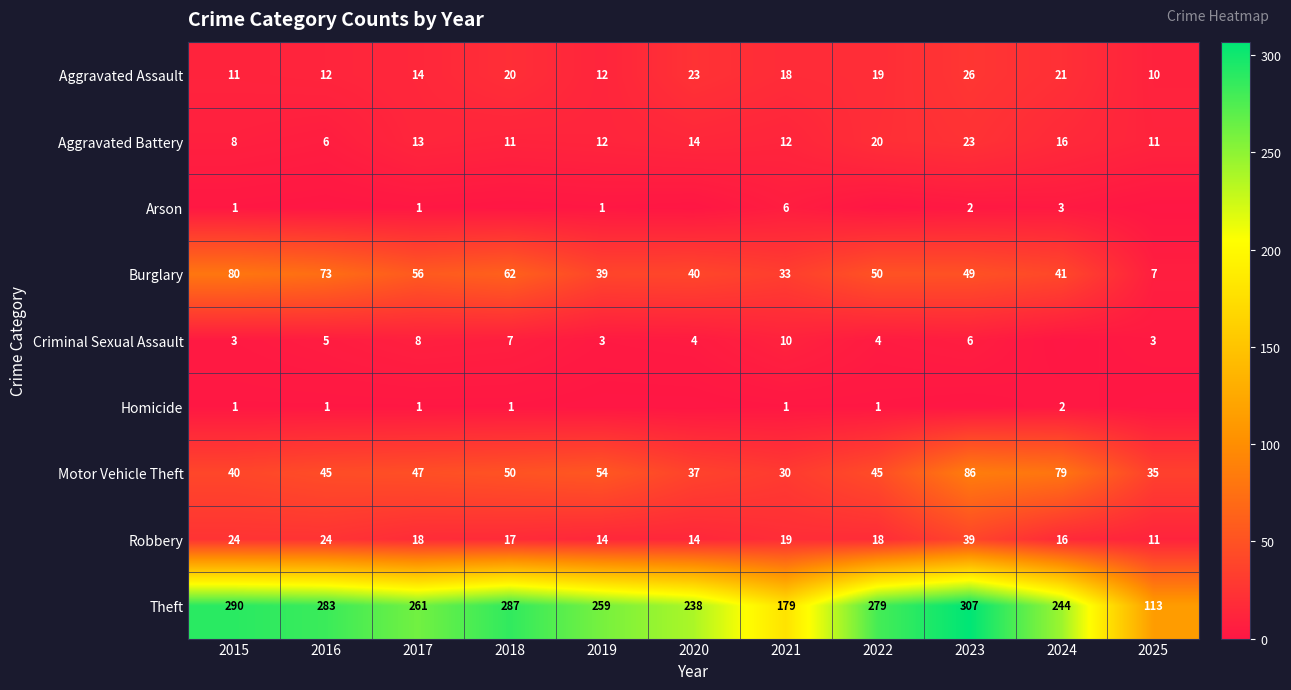

The value of Burglary at 2020 is 40. True or false?

True